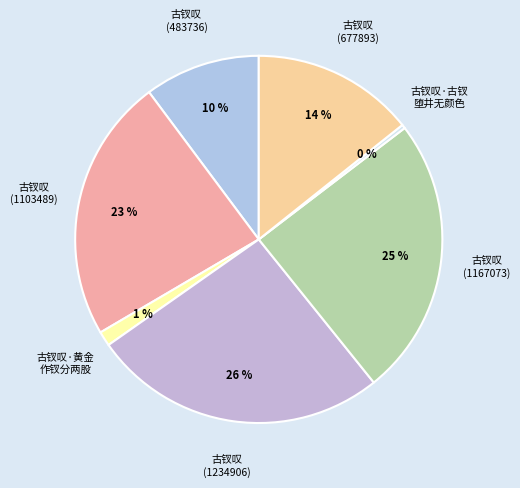

How many slices are in this pie chart?

7